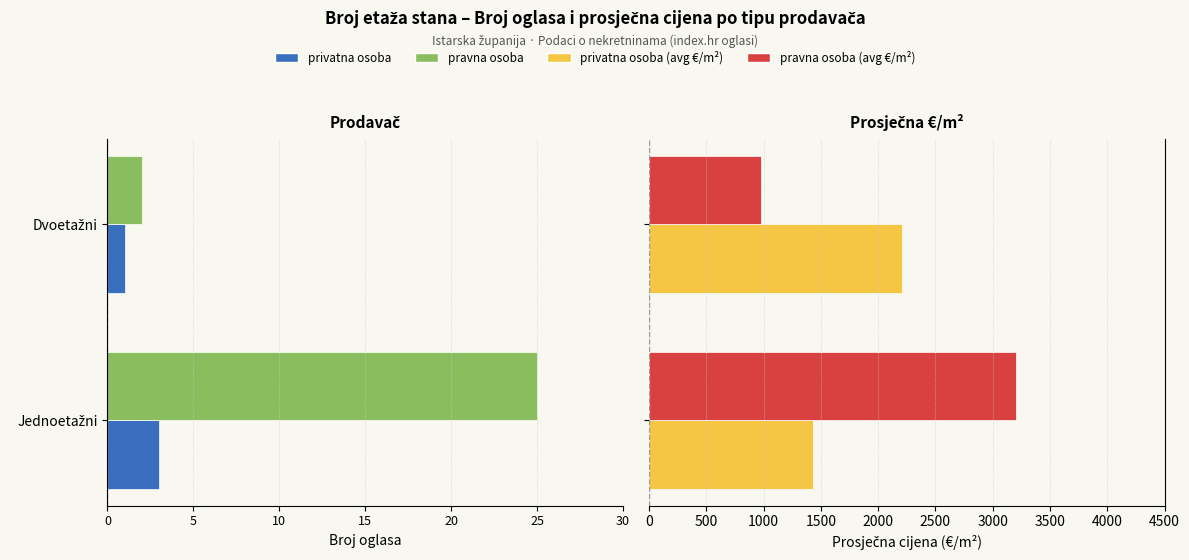

What is the difference between the privatna osoba (avg €/m²) values at Dvoetažni and Jednoetažni?

771.9